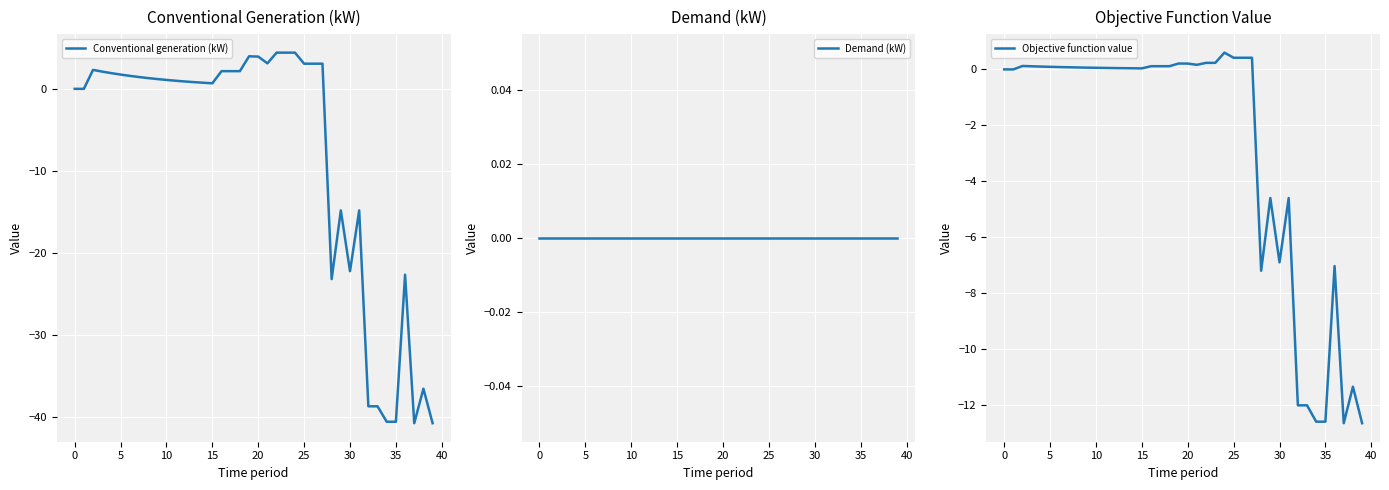

How many lines are shown in the chart?

3